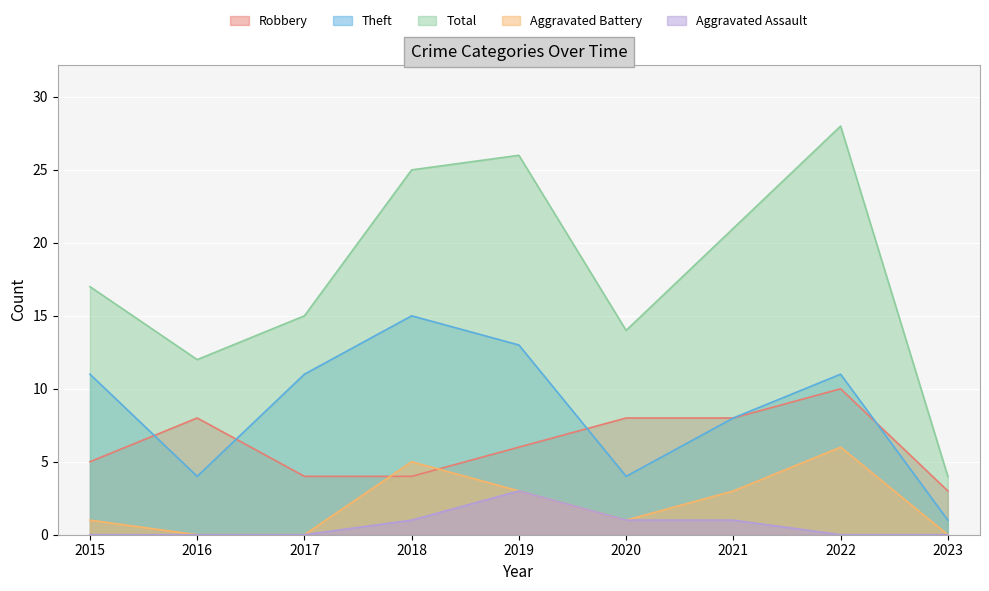

What is the approximate value of Aggravated Battery at 2021?

3